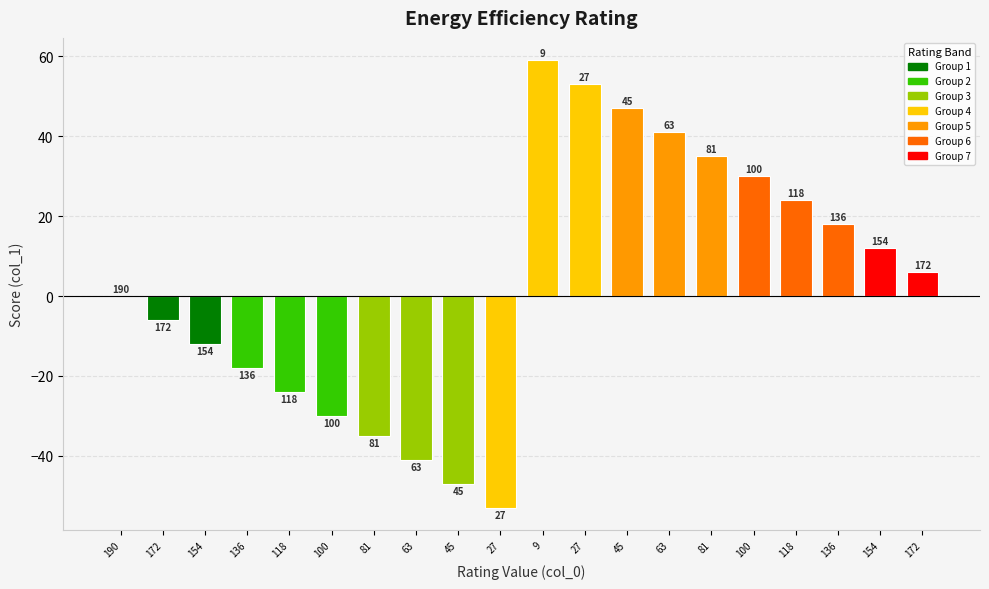

Where does the data first go above 6?

9